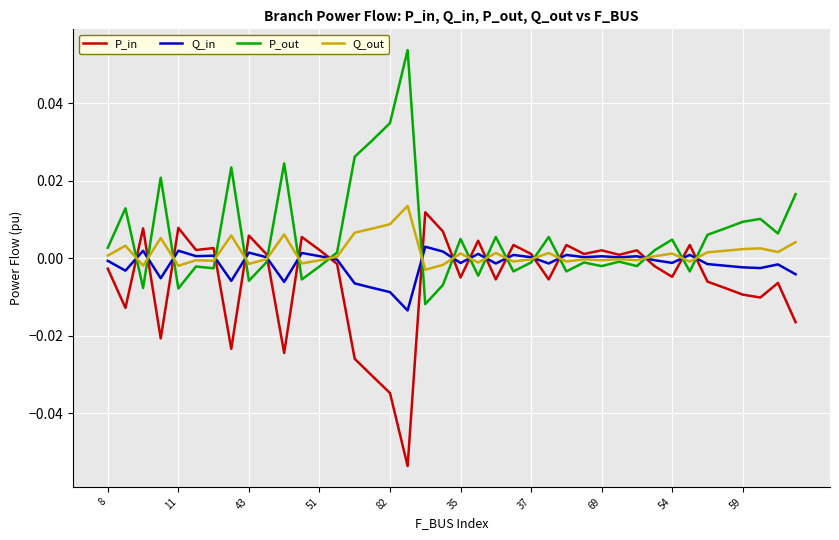

True or false: P_out and P_in intersect in this chart.

True